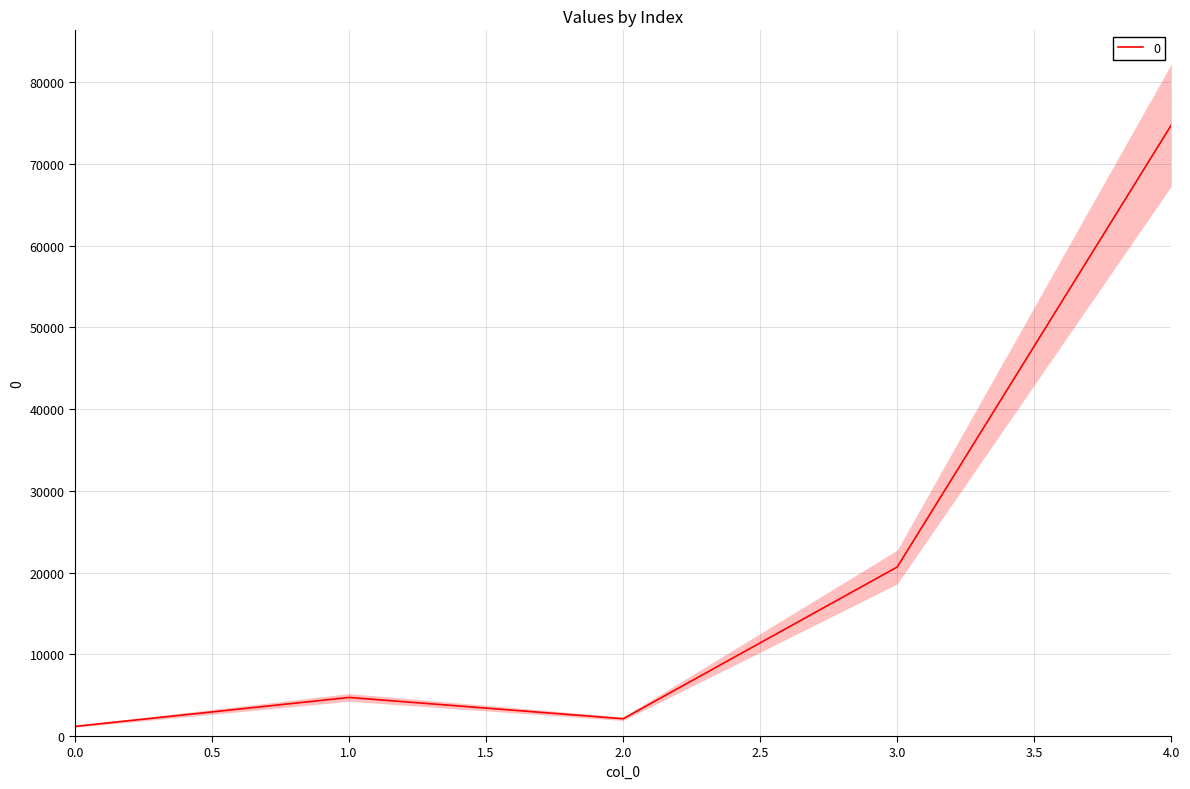

What is the value of the 3rd point from the left?

2112